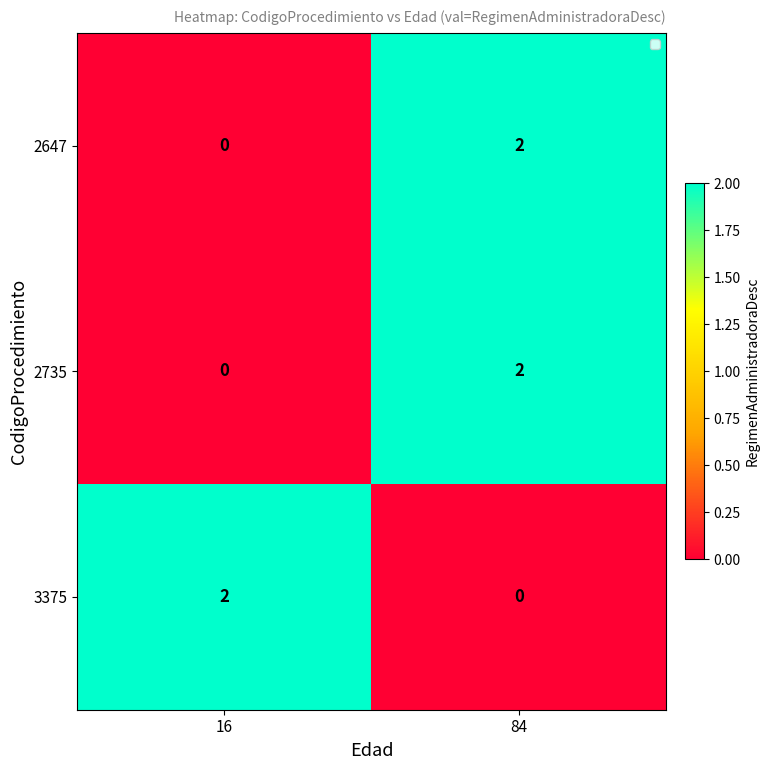

At which label does 3375 reach its minimum?

84